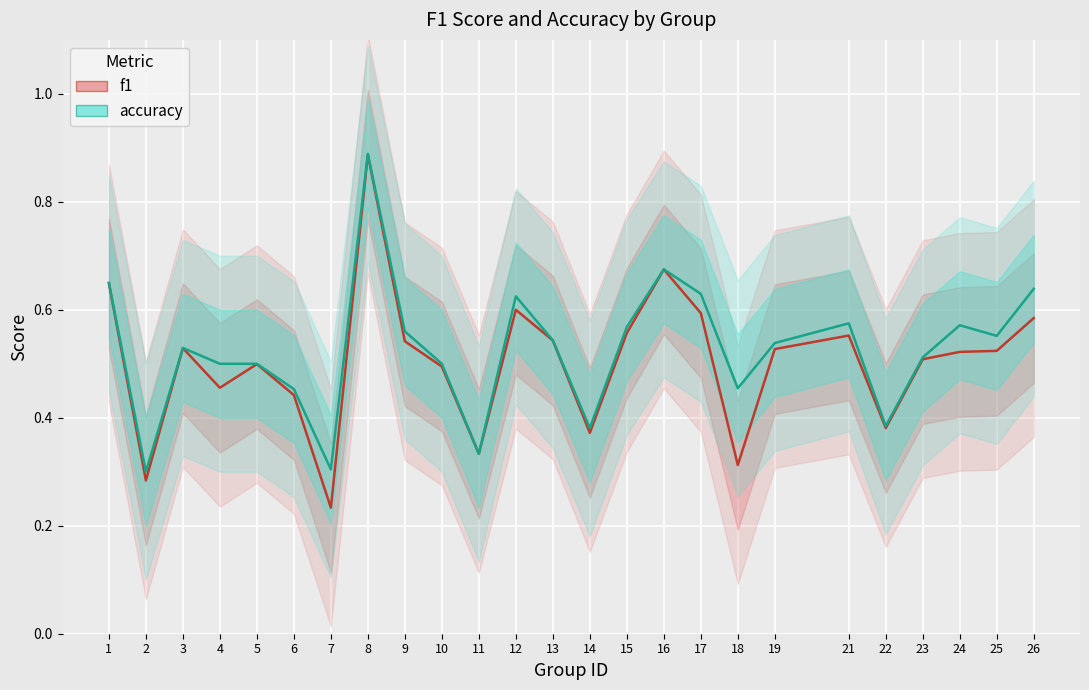

Reading left to right, list all the values displayed in this chart.

f1: 0.6	0.3	0.5	0.5	0.5	0.4	0.2	0.9	0.5	0.5	0.3	0.6	0.5	0.4	0.6	0.7	0.6	0.3	0.5	0.6	0.4	0.5	0.5	0.5	0.6
accuracy: 0.7	0.3	0.5	0.5	0.5	0.5	0.3	0.9	0.6	0.5	0.3	0.6	0.5	0.4	0.6	0.7	0.6	0.5	0.5	0.6	0.4	0.5	0.6	0.6	0.6